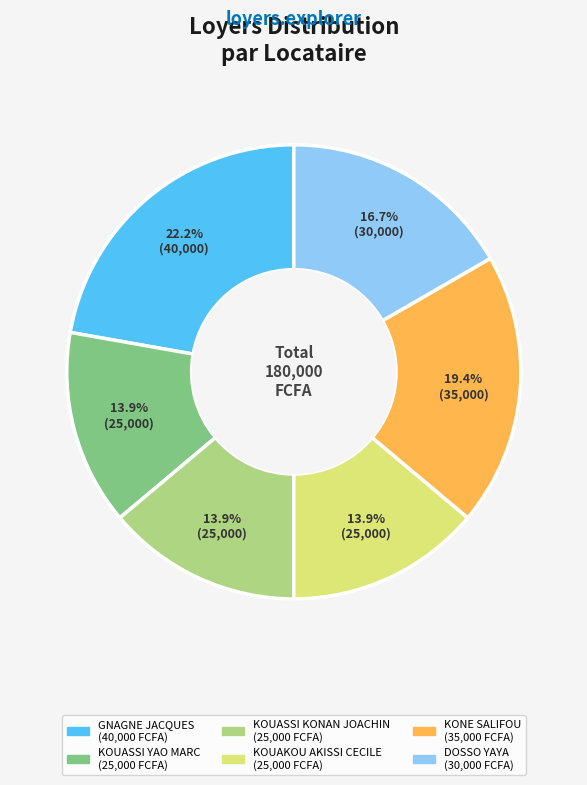

True or false: KONE SALIFOU accounts for 19% of the total.

True